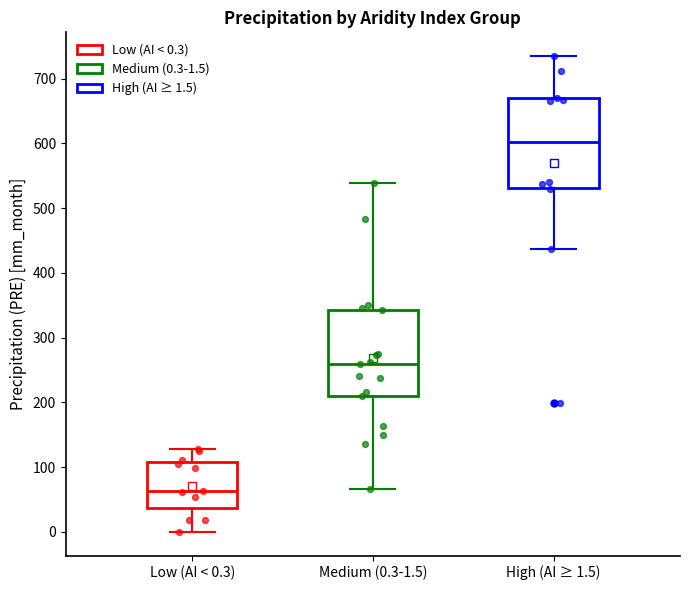

Reading left to right, transcribe this box plot: for each box, give where its median line is, the range the box spans, and where its two whiskers end, as read against the y-axis. The values are not printed on the chart, so give them approximately, as read against the axis.

Low (AI < 0.3): median 60, box 40 to 110, whiskers 0 to 130
Medium (0.3-1.5): median 260, box 210 to 340, whiskers 70 to 540
High (AI ≥ 1.5): median 600, box 530 to 670, whiskers 440 to 740